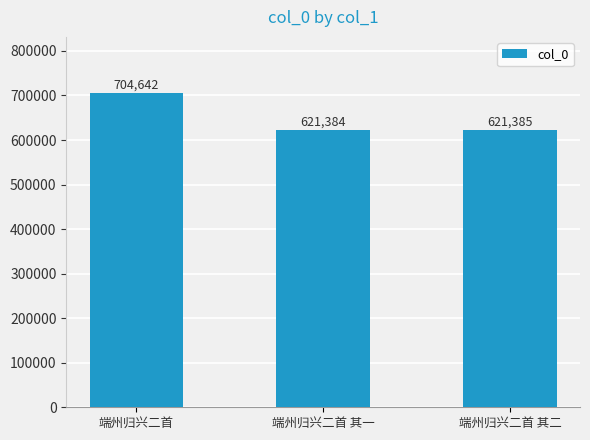

Which category has the lowest value across all series?

端州归兴二首 其一